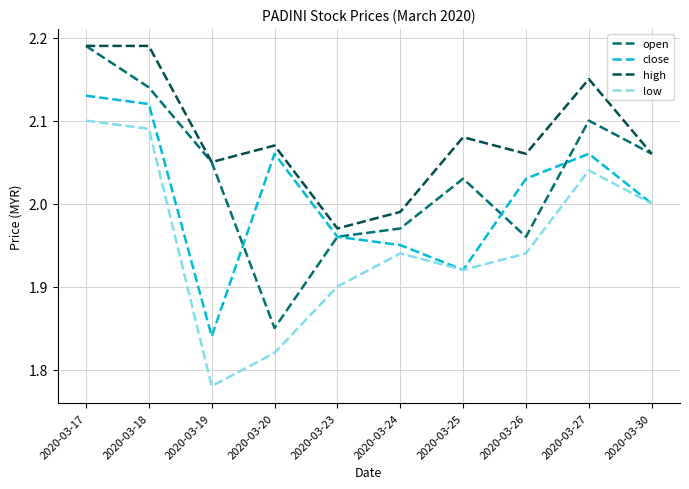

Between 2020-03-19 and 2020-03-30, which series saw the biggest shift?

low